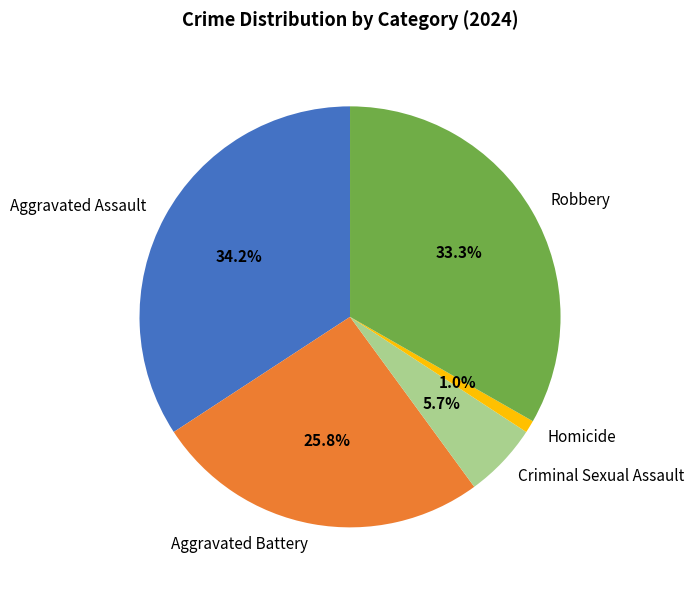

Is the sum of Homicide and Aggravated Battery greater than half?

No